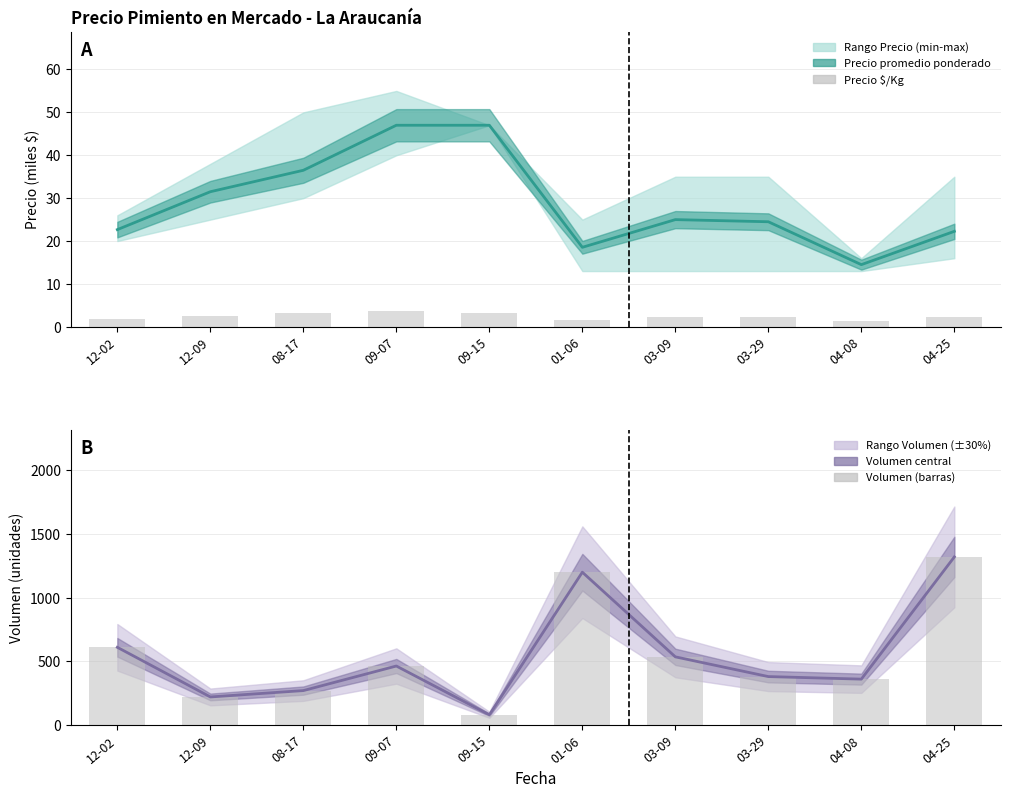

Which category has the highest value in the Volumen (unidades) series?

04-25